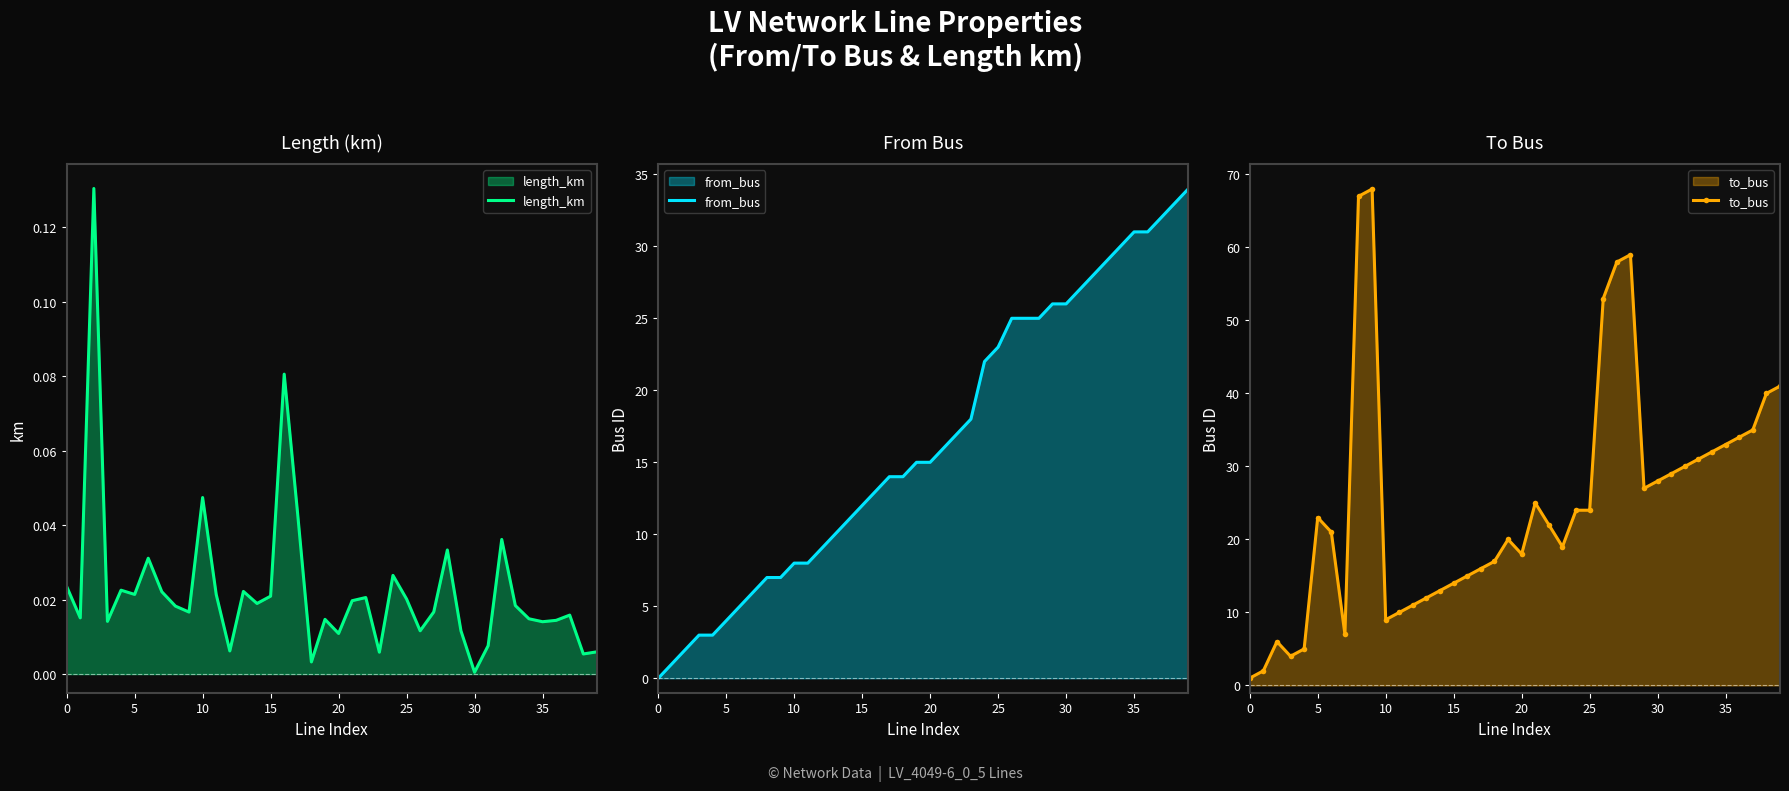

How many positive values does the from_bus series have?

39